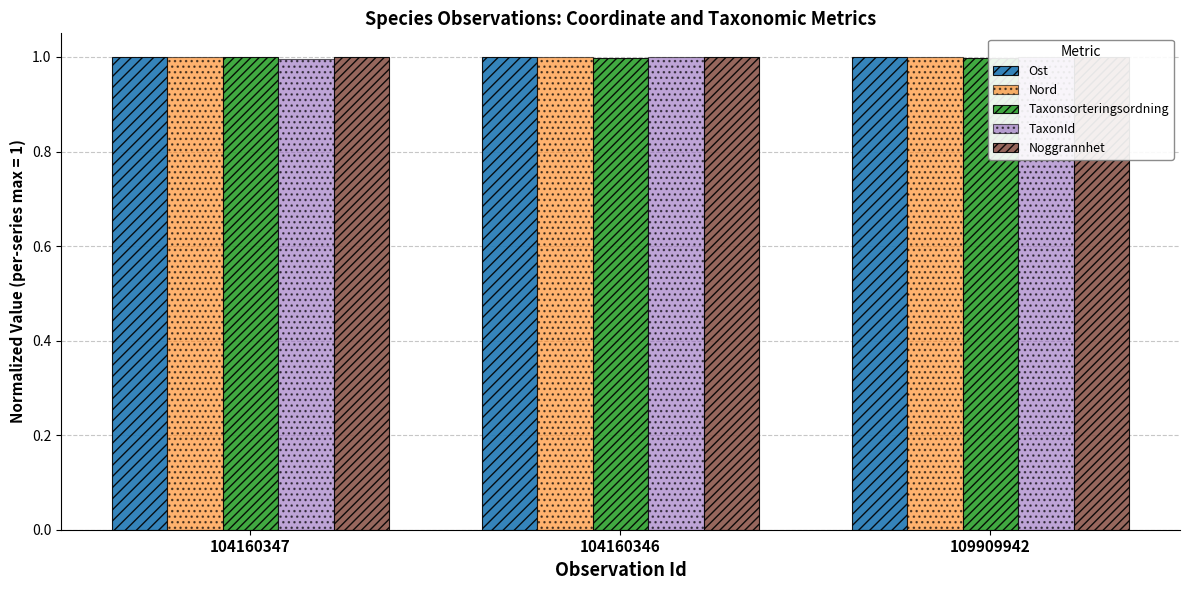

How many bars are there in total?

15